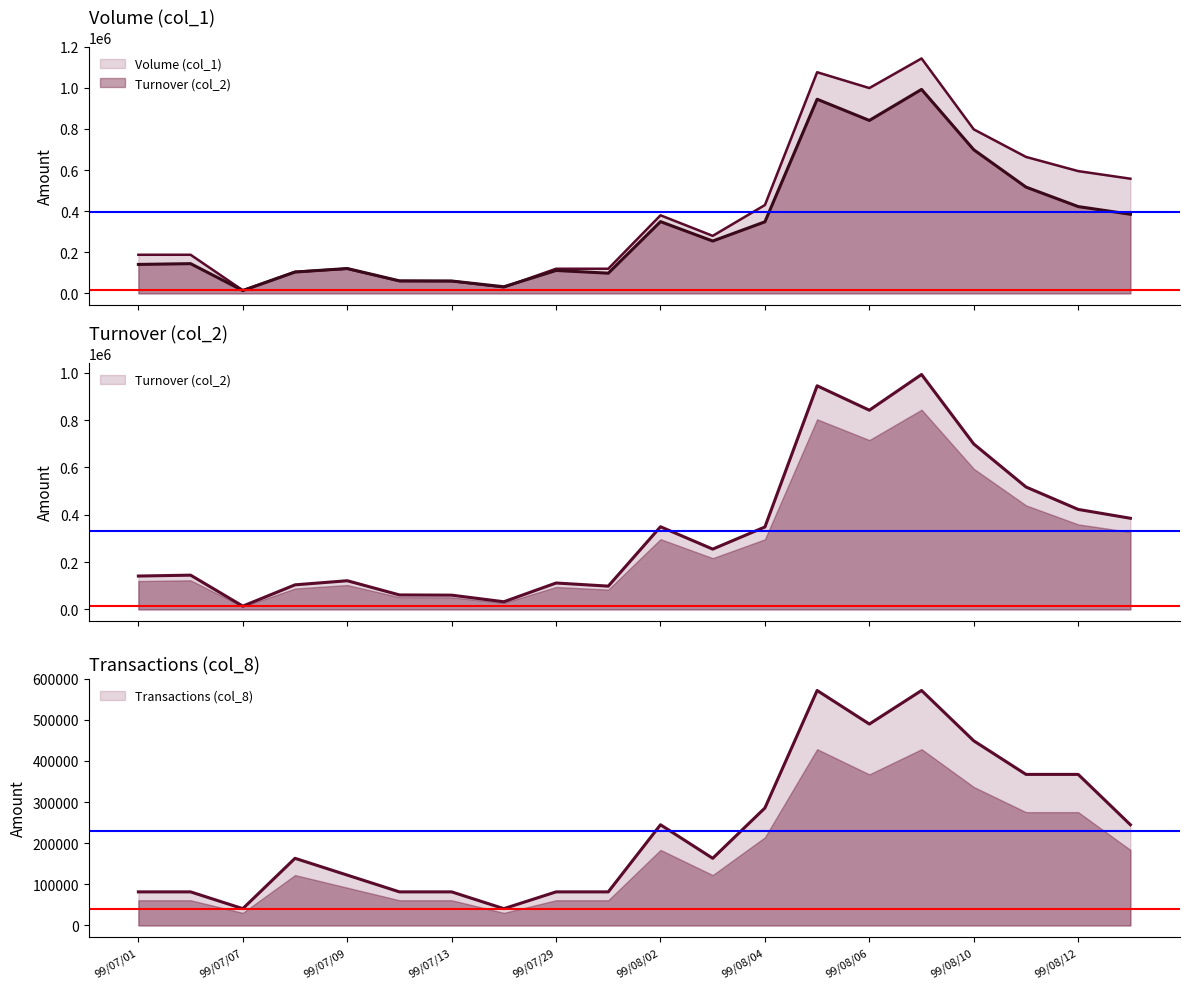

Which series has the largest total across all categories?

Volume (col_1)